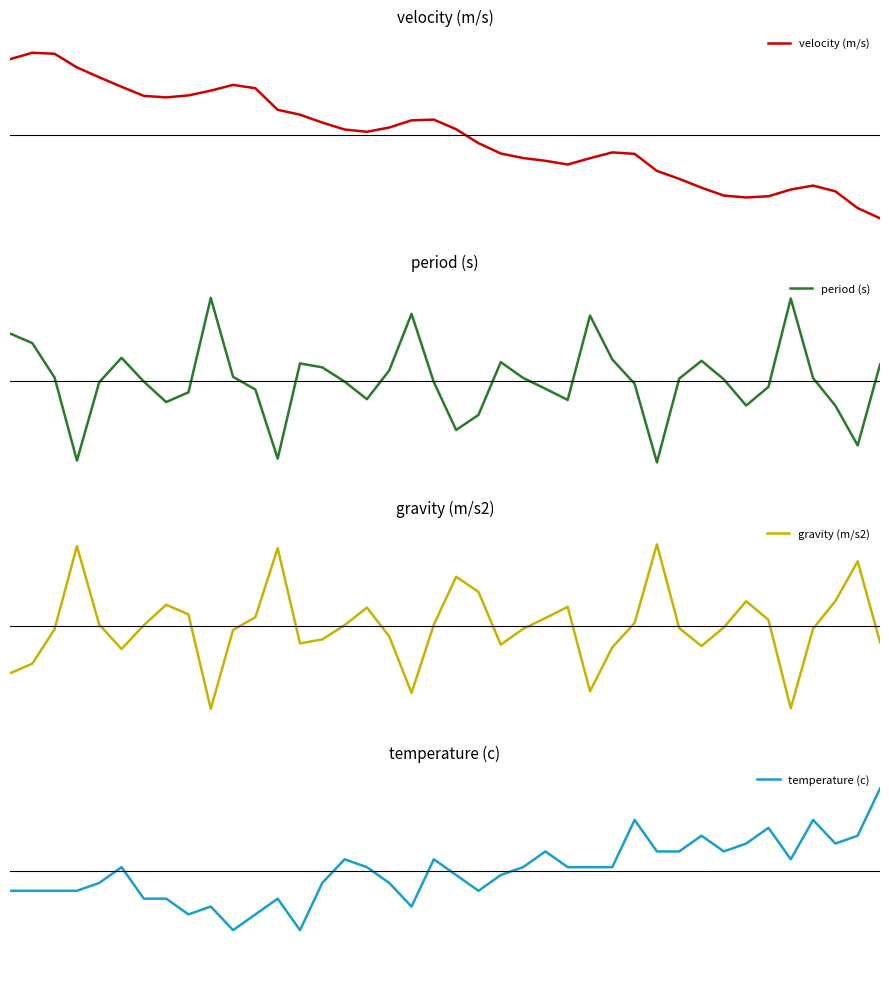

After their last crossing, which series has the higher values: gravity (m/s2) or temperature (c)?

temperature (c)